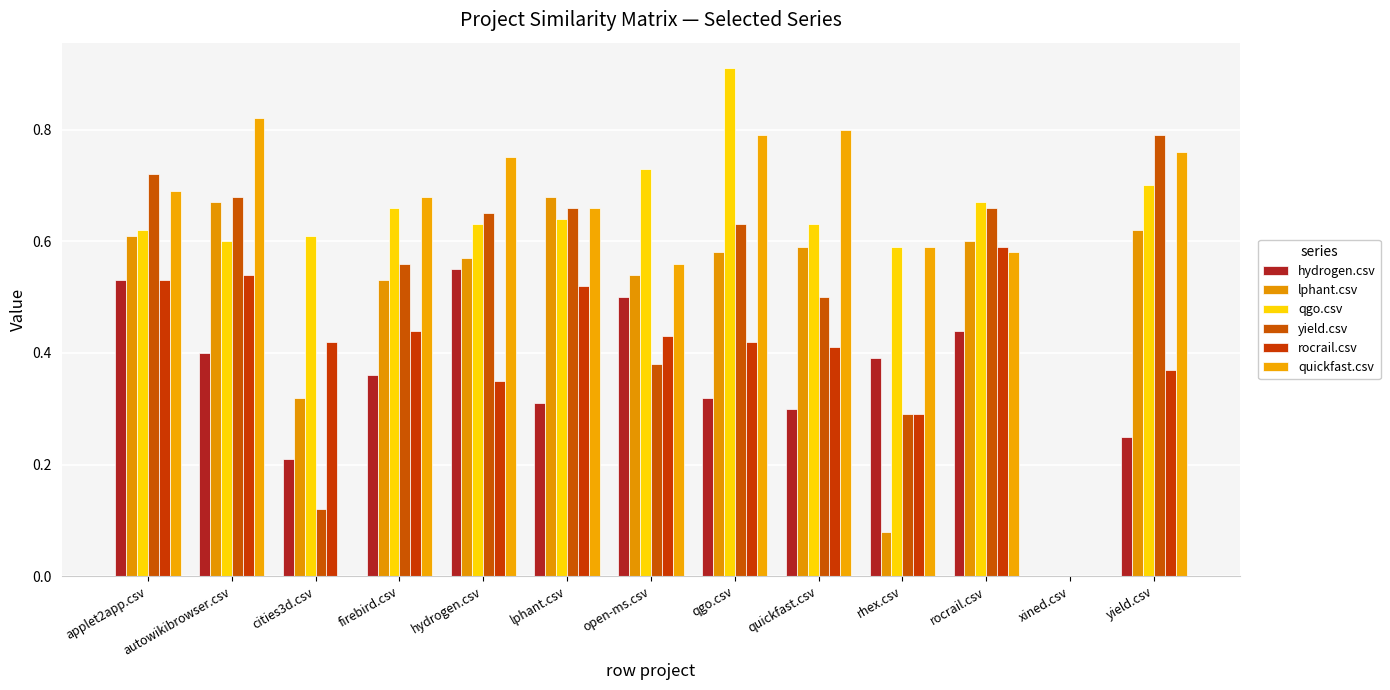

How many data points in yield.csv are above 0?

12